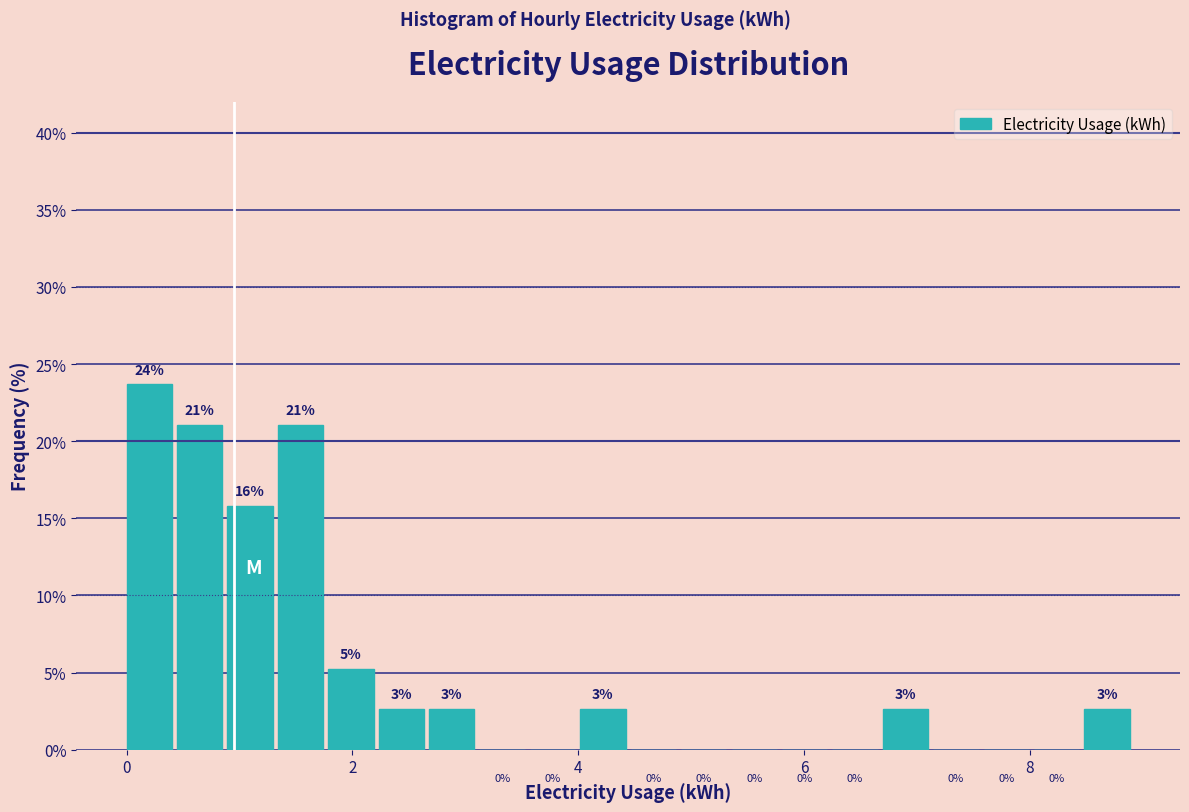

Read against the x-axis, roughly where is the centre of the tallest bar?

0.2